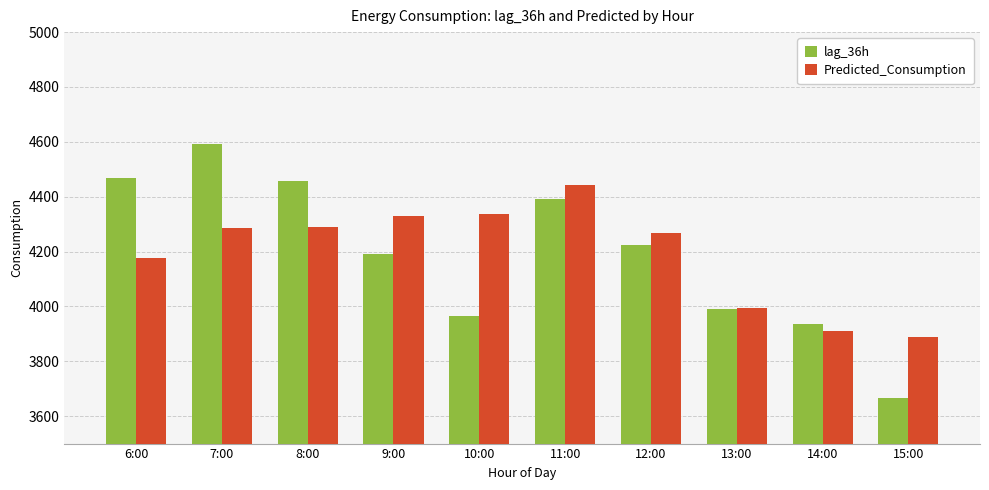

How many categories are shown in the chart?

10